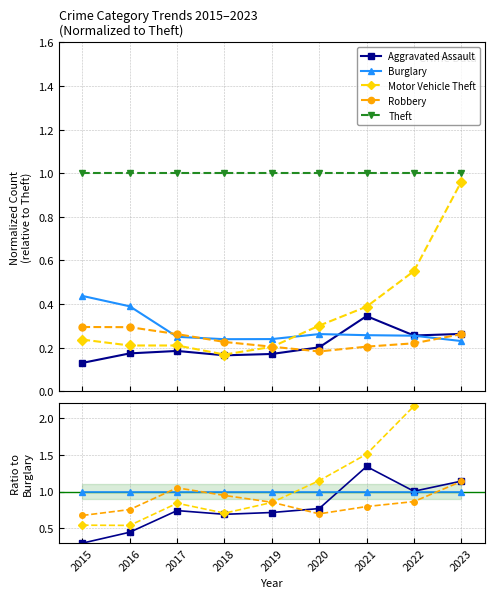

What is the value of the Burglary point at the 6th from the left?

1.0